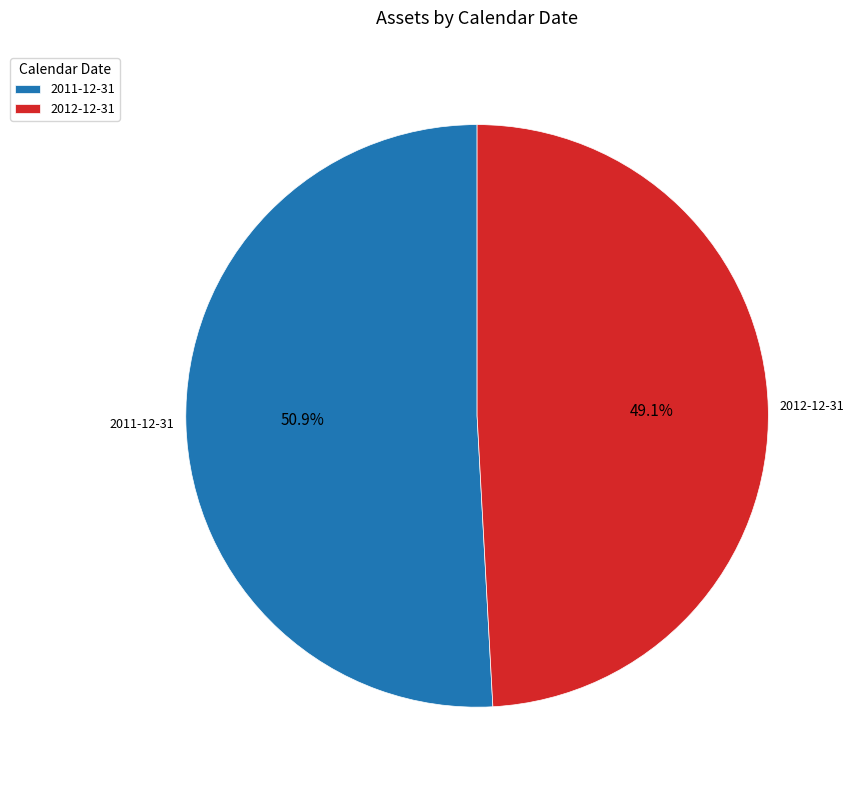

Between 2012-12-31 and 2011-12-31, which is larger?

2011-12-31